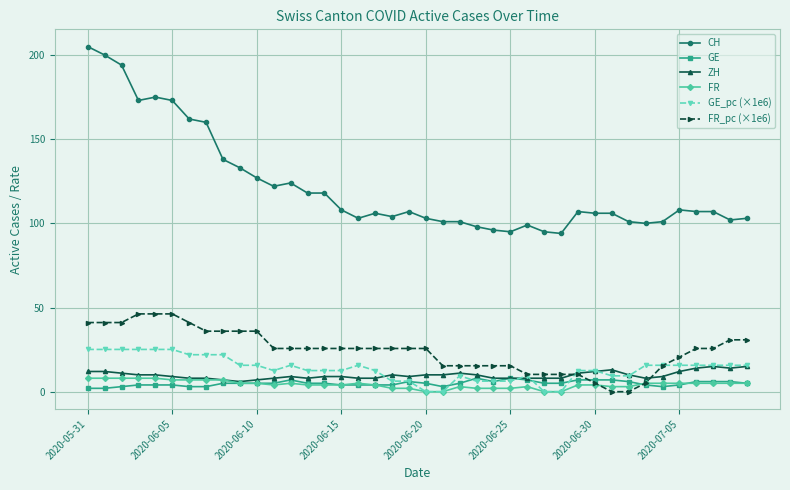

Which series has the largest range (max minus min)?

CH